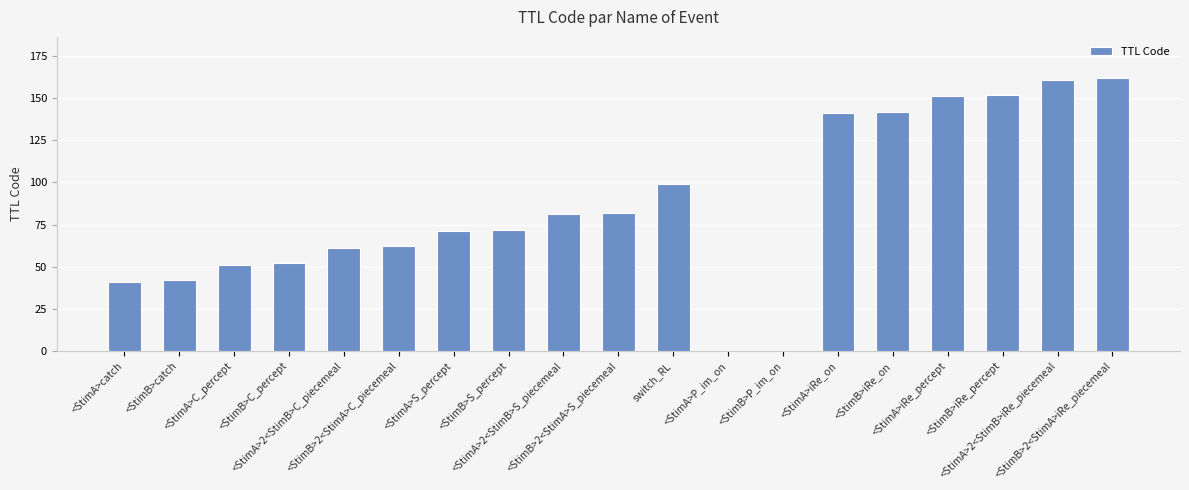

Reading left to right, transcribe all the data shown in this chart.

<StimA>catch=41	<StimB>catch=42	<StimA>C_percept=51	<StimB>C_percept=52	<StimA>2<StimB>C_piecemeal=61	<StimB>2<StimA>C_piecemeal=62	<StimA>S_percept=71	<StimB>S_percept=72	<StimA>2<StimB>S_piecemeal=81	<StimB>2<StimA>S_piecemeal=82	switch_RL=99	<StimA>P_im_on=0	<StimB>P_im_on=0	<StimA>iRe_on=141	<StimB>iRe_on=142	<StimA>iRe_percept=151	<StimB>iRe_percept=152	<StimA>2<StimB>iRe_piecemeal=161	<StimB>2<StimA>iRe_piecemeal=162